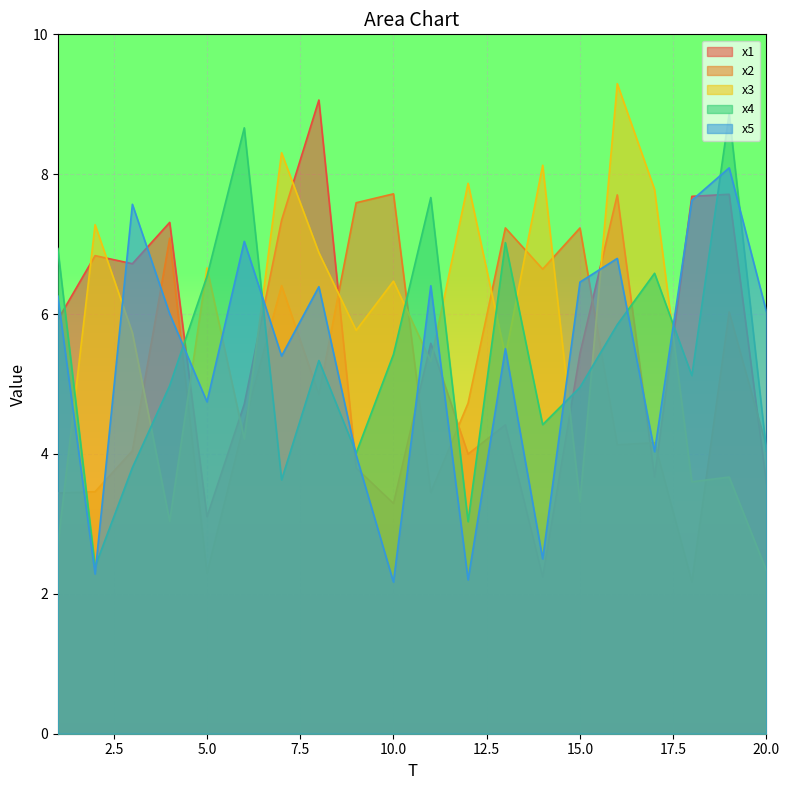

At how many categories does at least one series exceed 7?

17